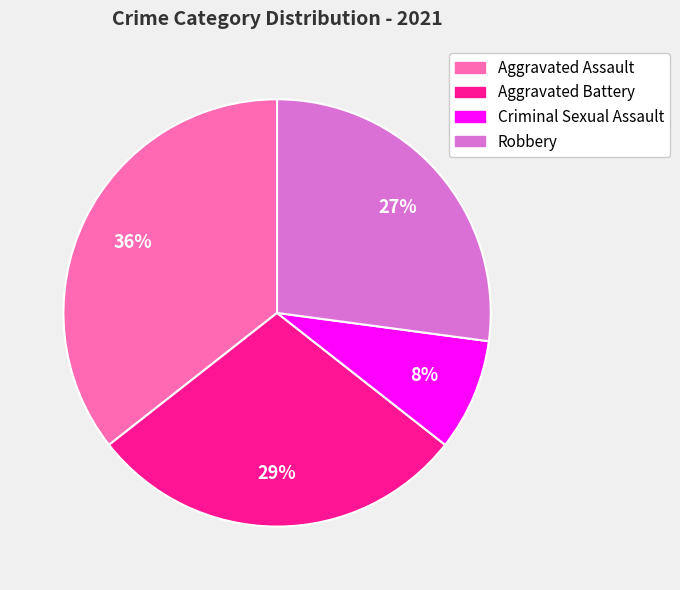

To the nearest percent, what is the average slice percentage?

25%